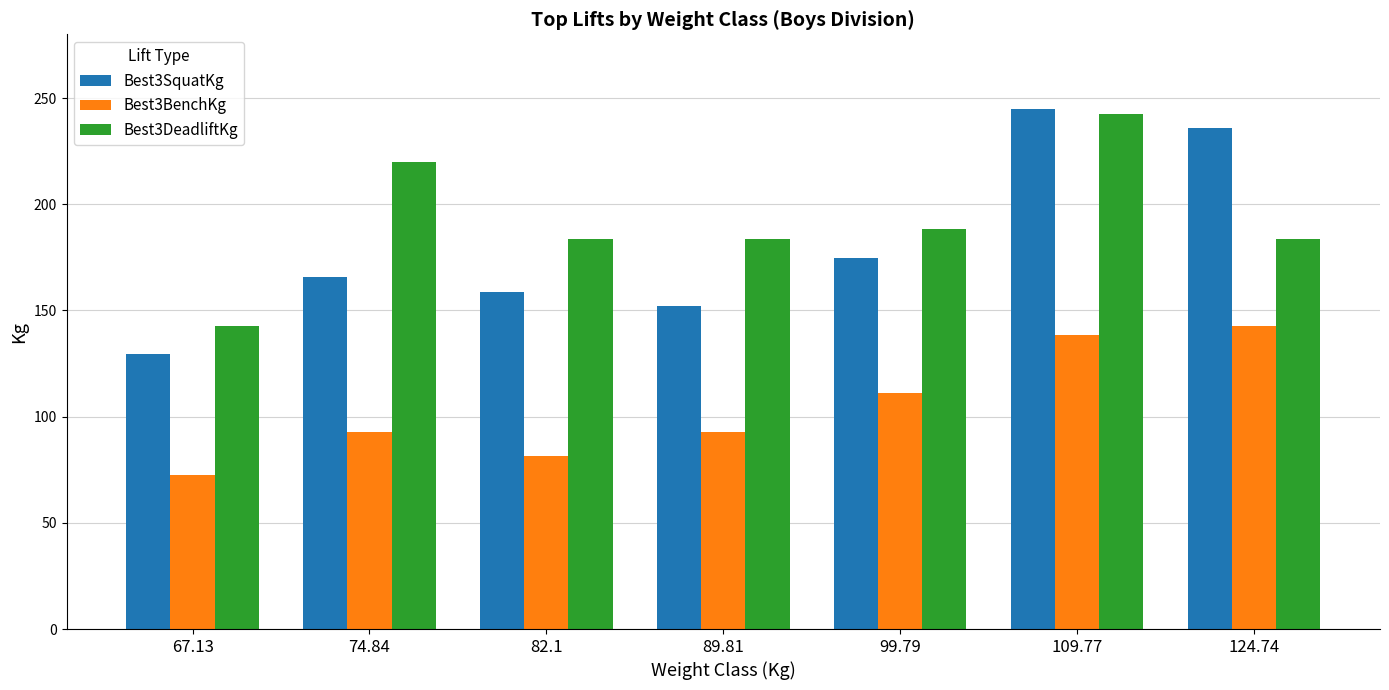

What position from the left is 89.81?

4